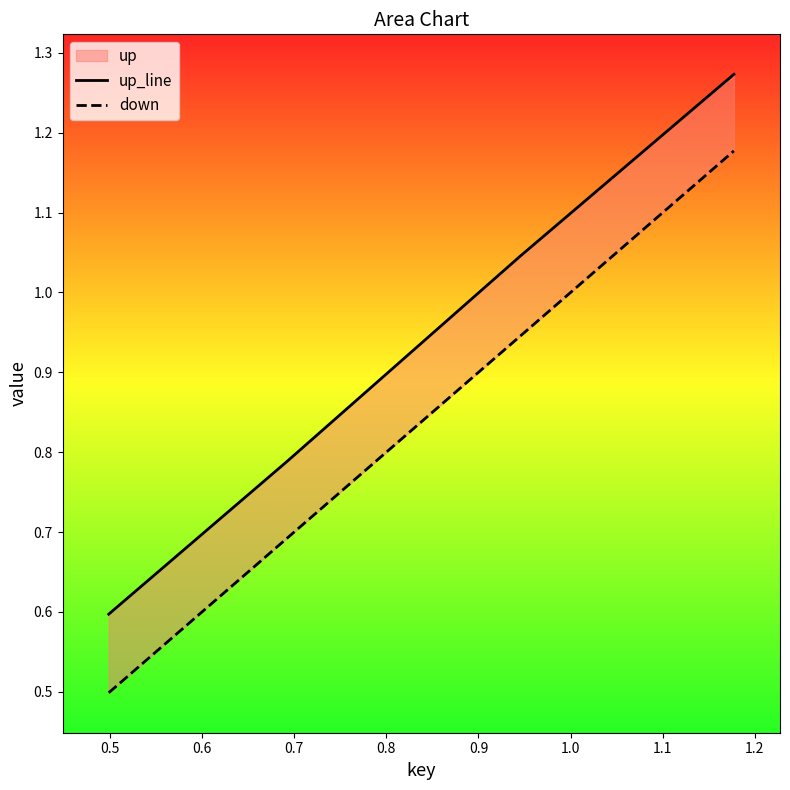

Which has a higher value, 0.7 or 0.6?

0.7